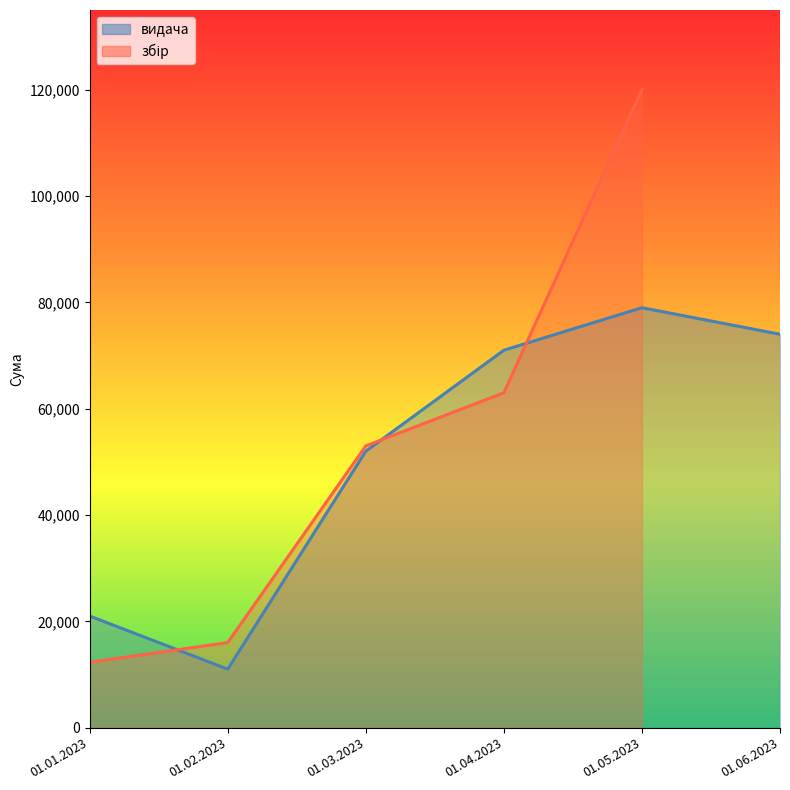

Where is the first local maximum?

01.05.2023